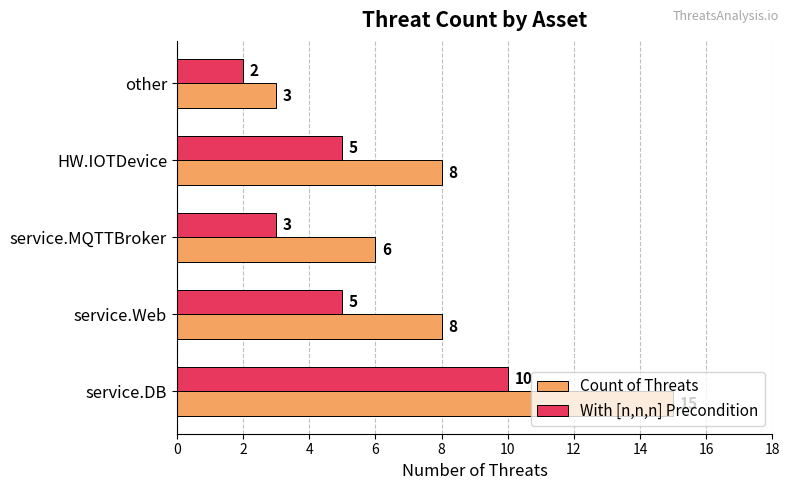

Which series has the largest total across all categories?

Count of Threats